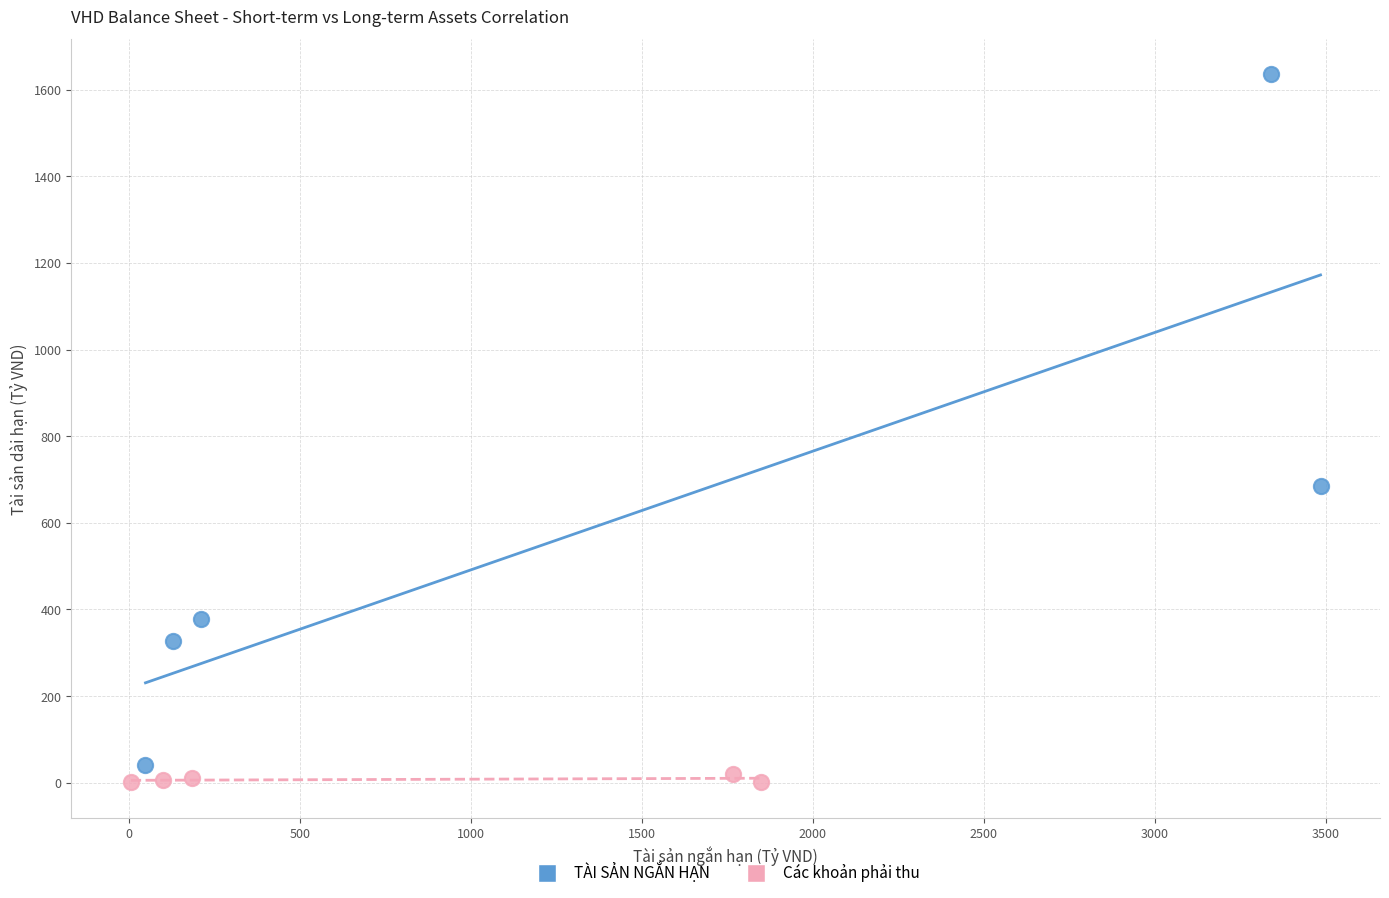

Which series contains the highest Y value?

TÀI SẢN NGẮN HẠN